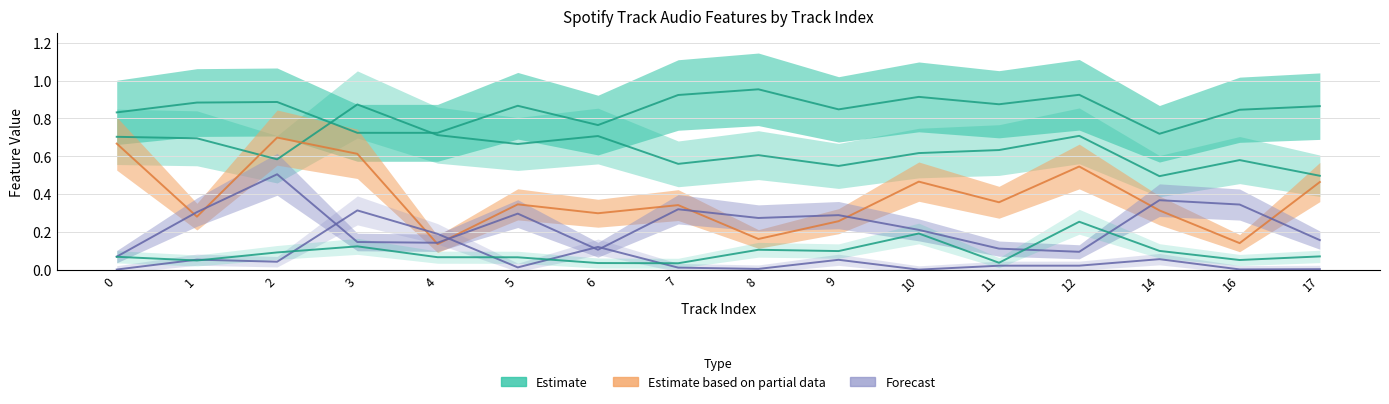

At which label does speechiness reach its peak?

12